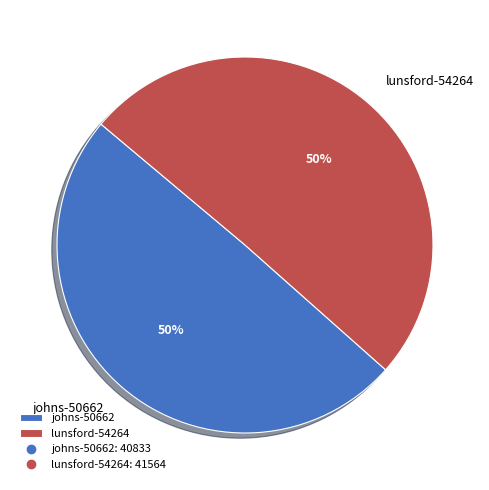

The lunsford-54264 slice represents 57% of the pie. True or false?

False